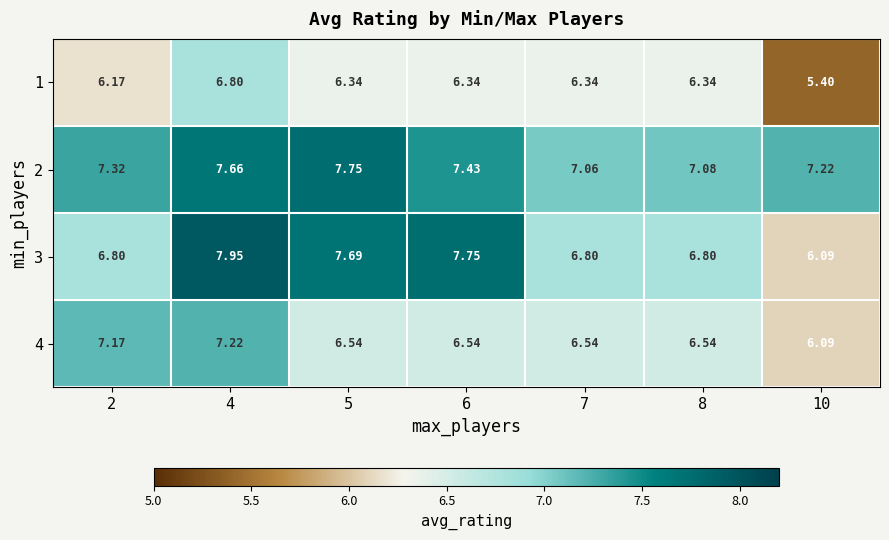

Count the number of categories in the chart.

7